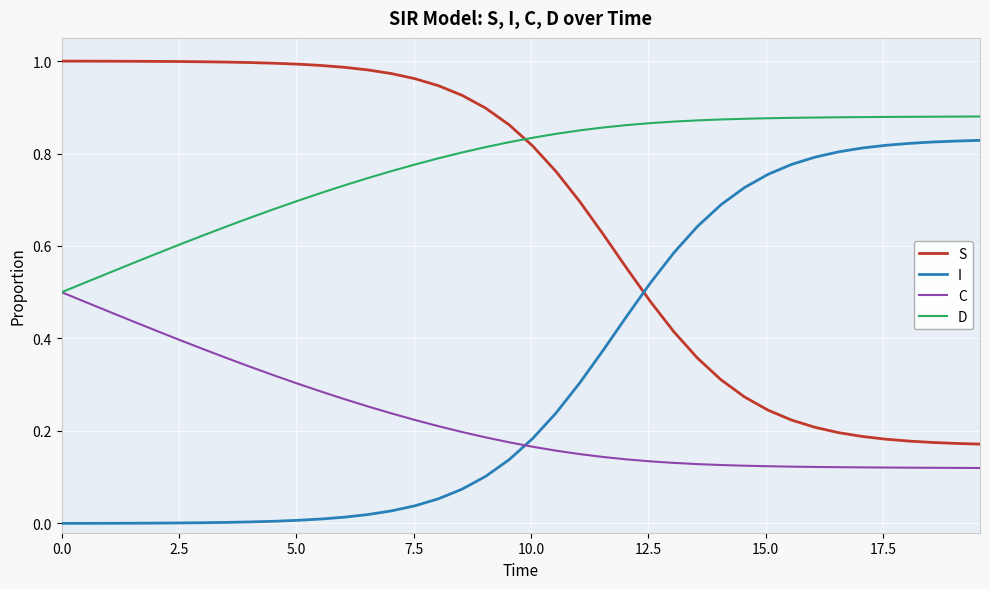

True or false: I and C intersect in this chart.

True